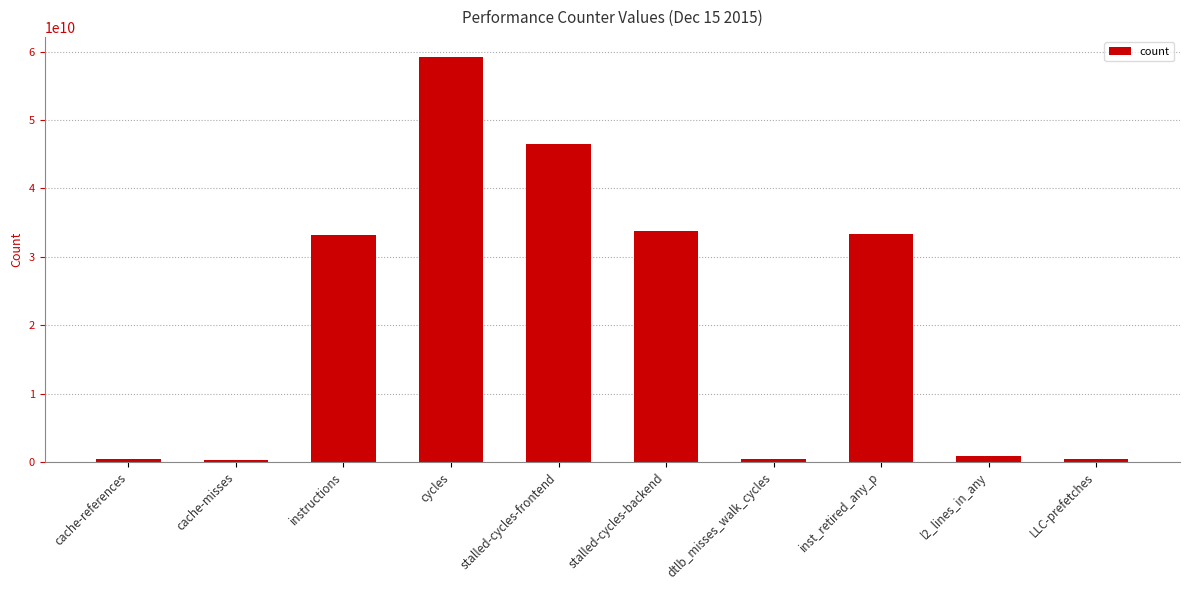

What is the label of the 2nd bar from the left?

cache-misses